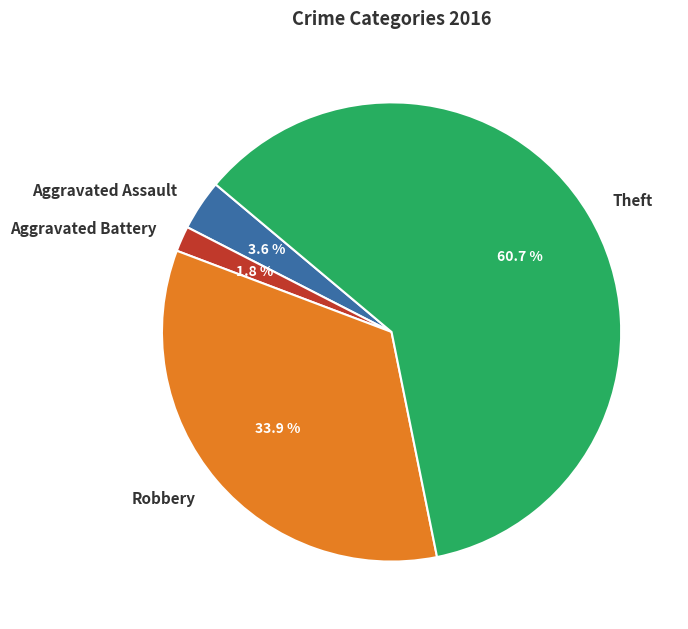

Count the number of slices in the pie.

4